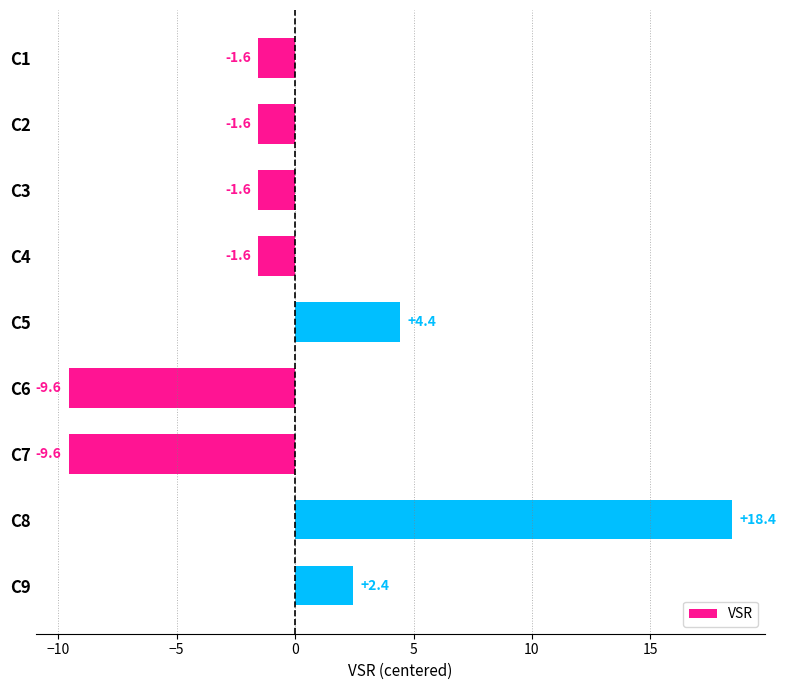

Between C1 and C5, which is larger?

C5